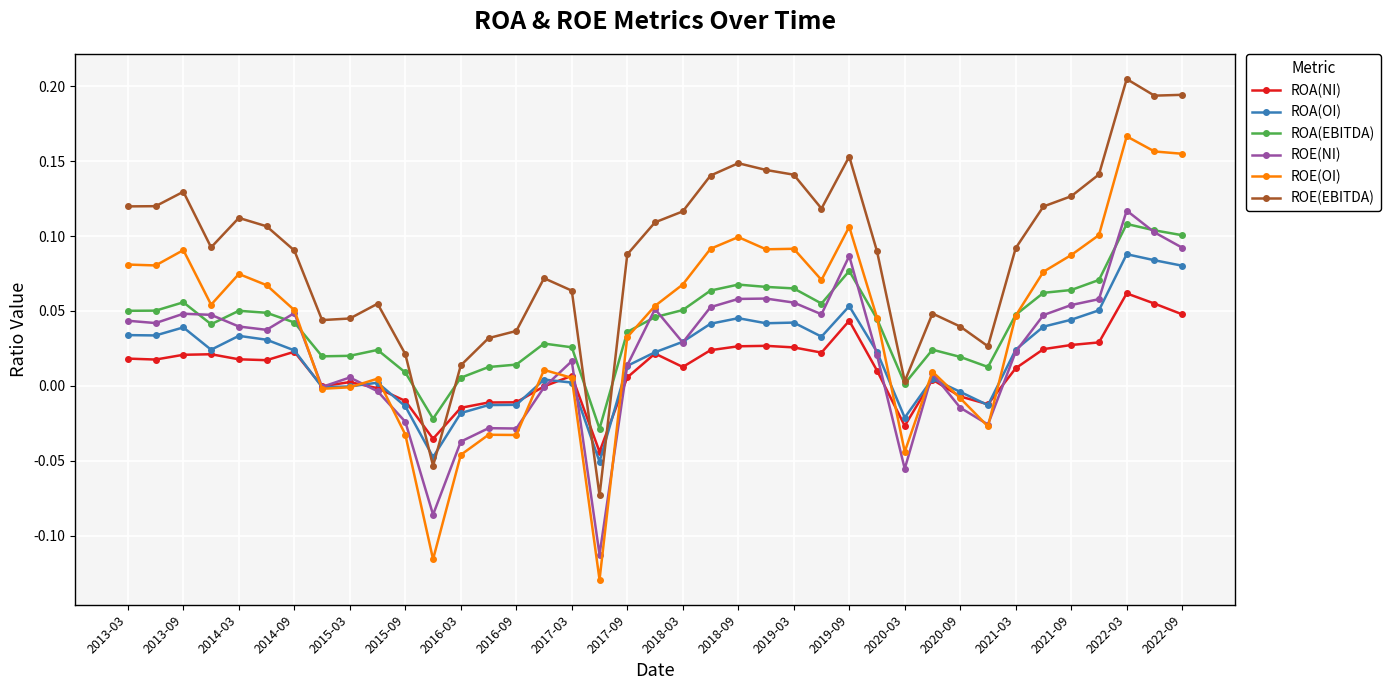

True or false: ROE(OI) and ROE(EBITDA) cross at least once.

False